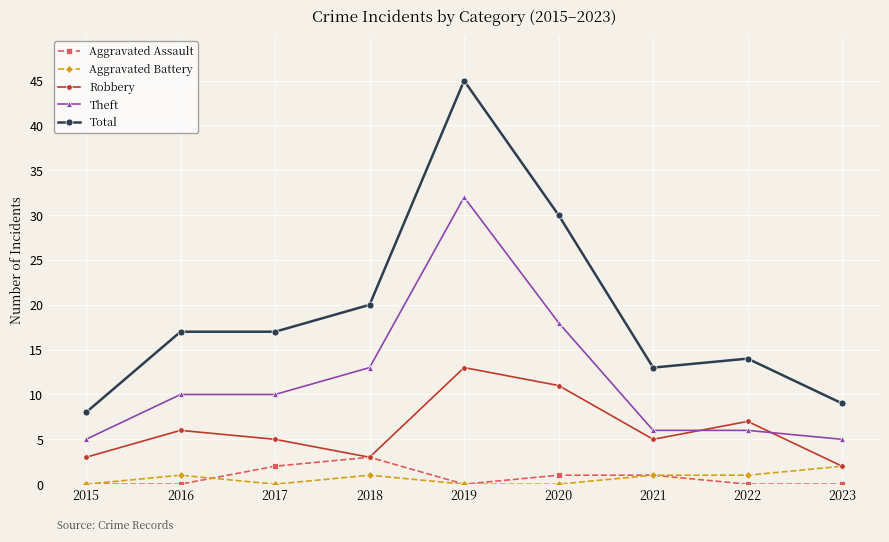

What is the average value of the Robbery series?

6